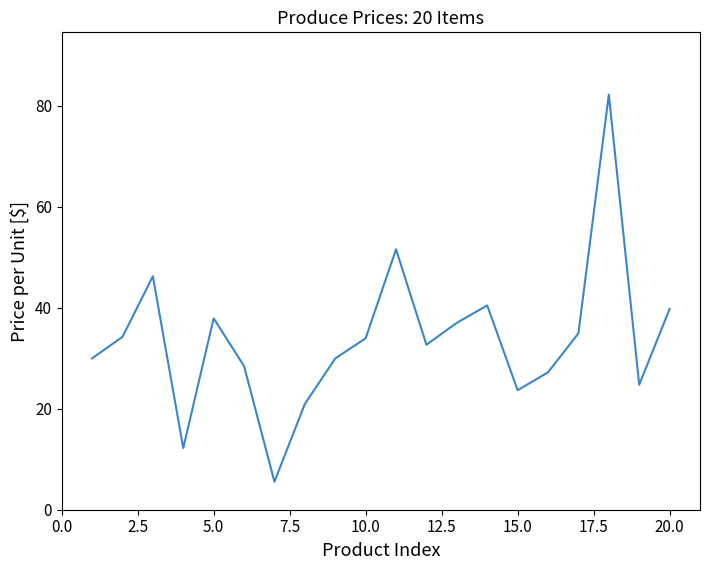

Reading right to left, what are all the values shown in this chart?

39.8	24.8	82.2	35.0	27.2	23.7	40.5	37.0	32.7	51.6	34.0	30.0	20.9	5.5	28.5	37.9	12.2	46.2	34.2	30.0